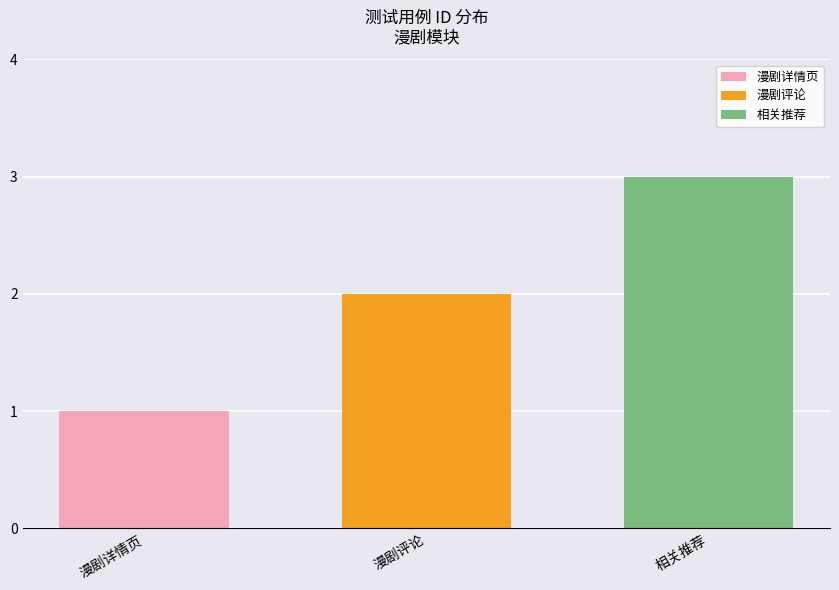

Which series has the largest range (max minus min)?

漫剧详情页